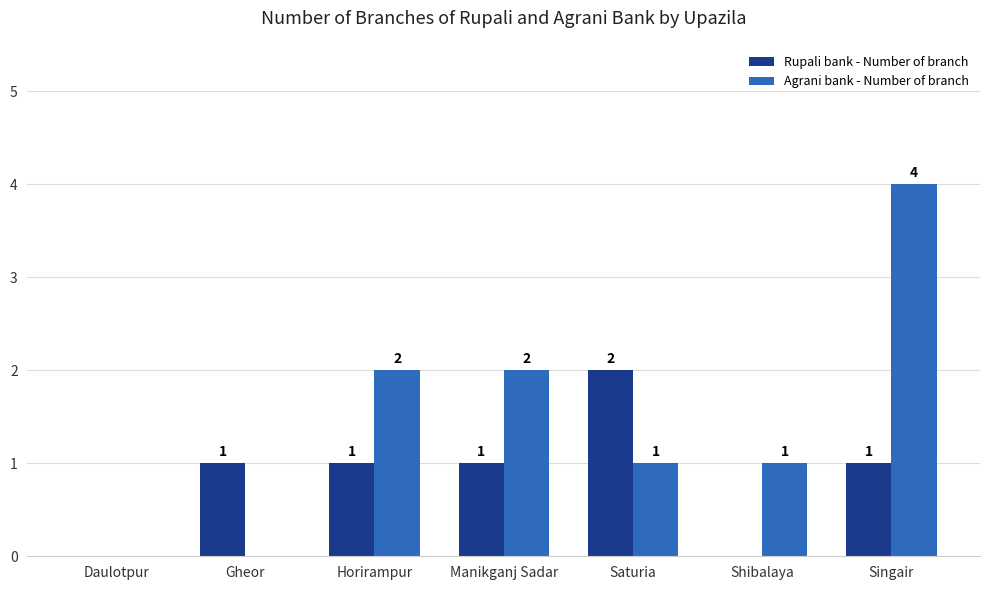

What is the sum of all Agrani bank - Number of branch values?

10